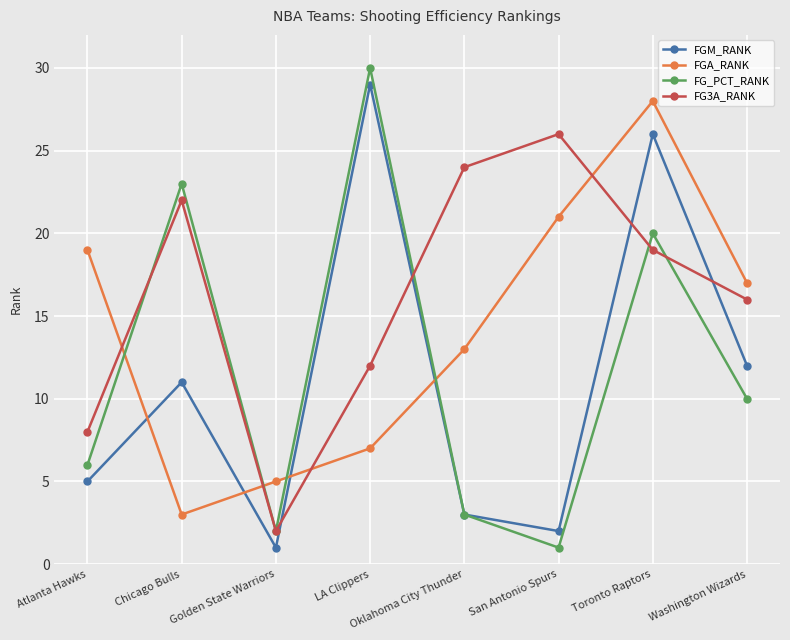

What is the average value of the FGM_RANK series?

11